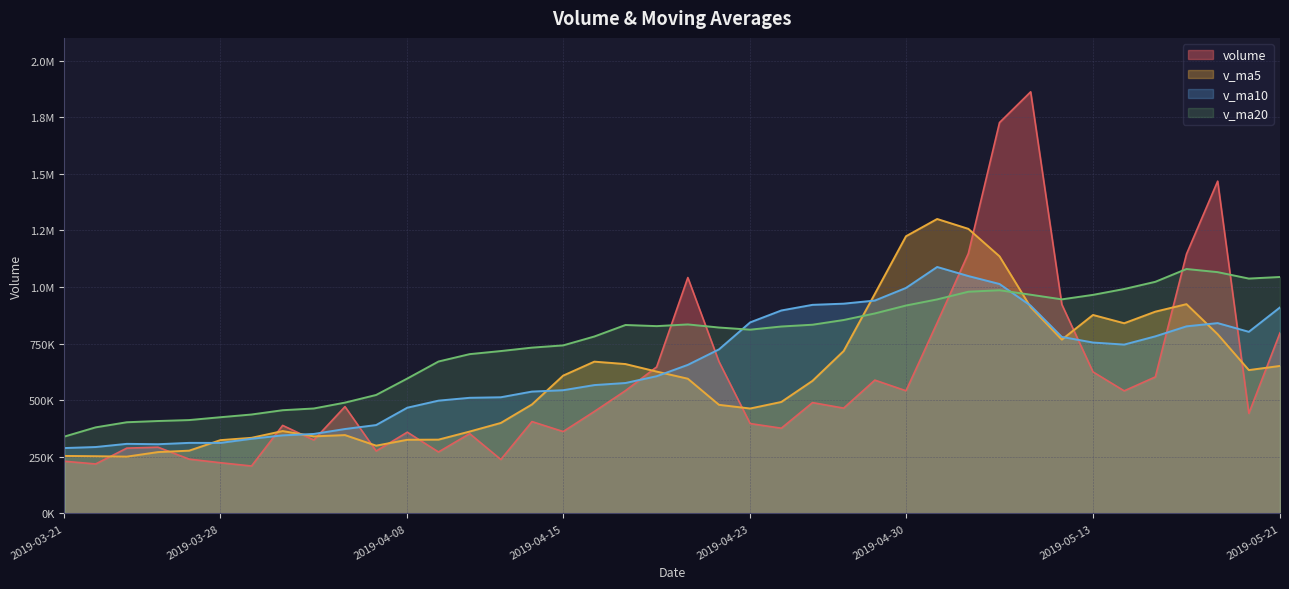

Which series has the largest range (max minus min)?

volume